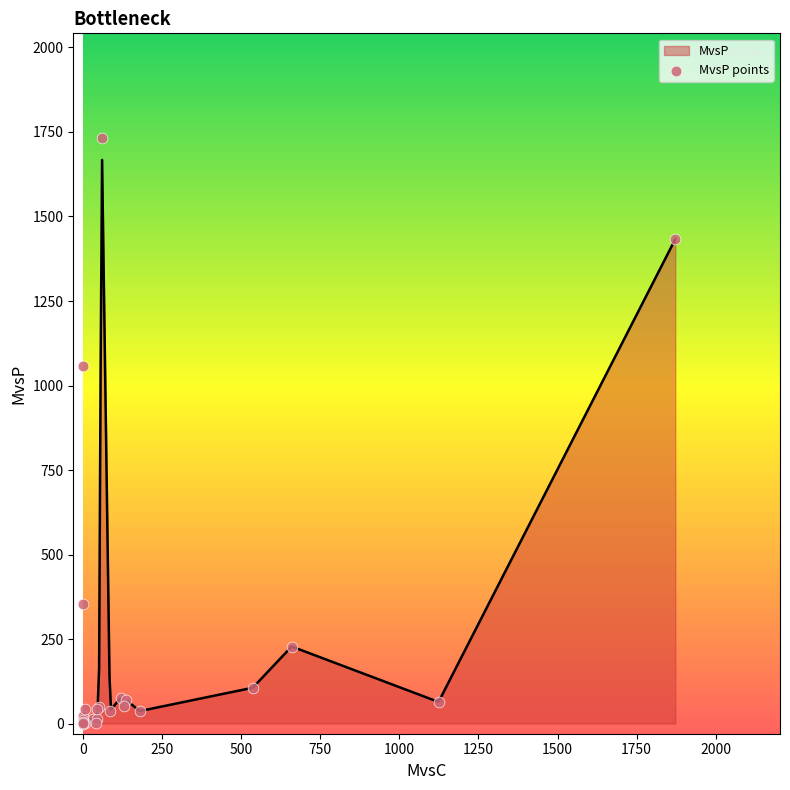

What is the maximum value for MvsP?

1667.3